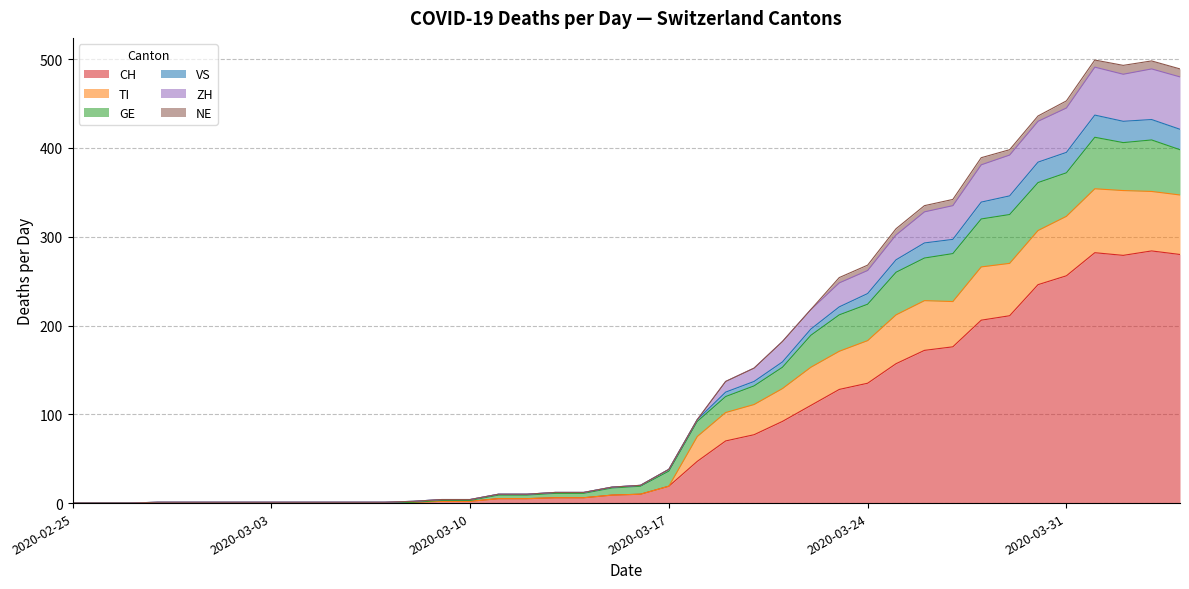

Is the value of VS at 2020-03-19 greater than the value of TI at 2020-03-10?

Yes